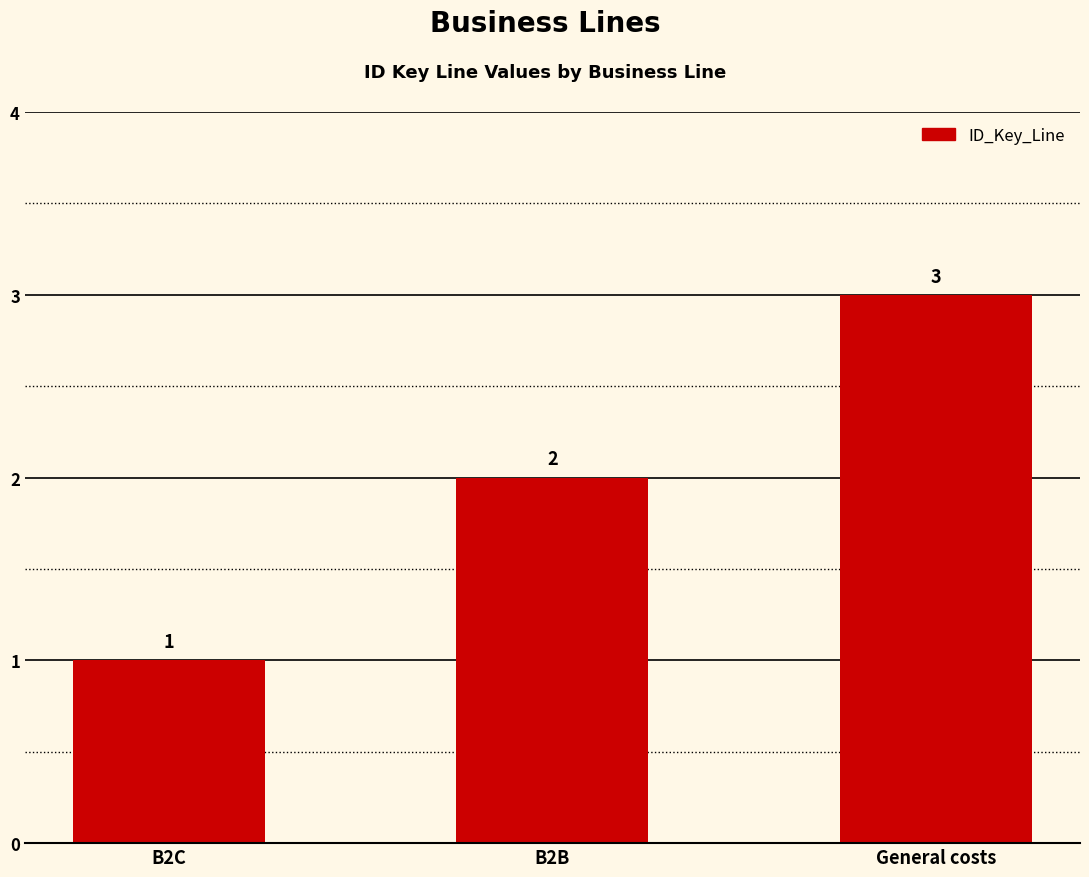

What value does the data have at B2C?

1